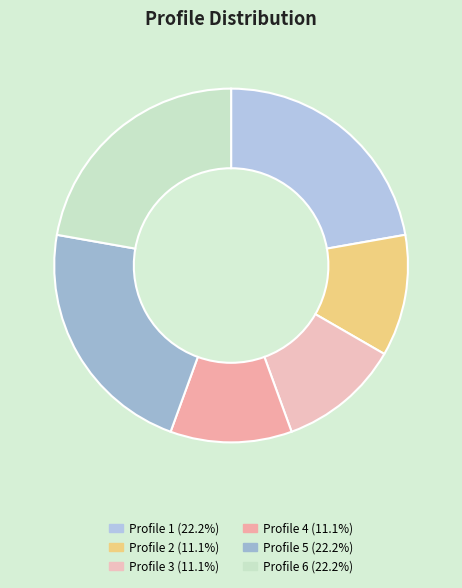

Which category has the biggest portion of the pie?

Profile 1